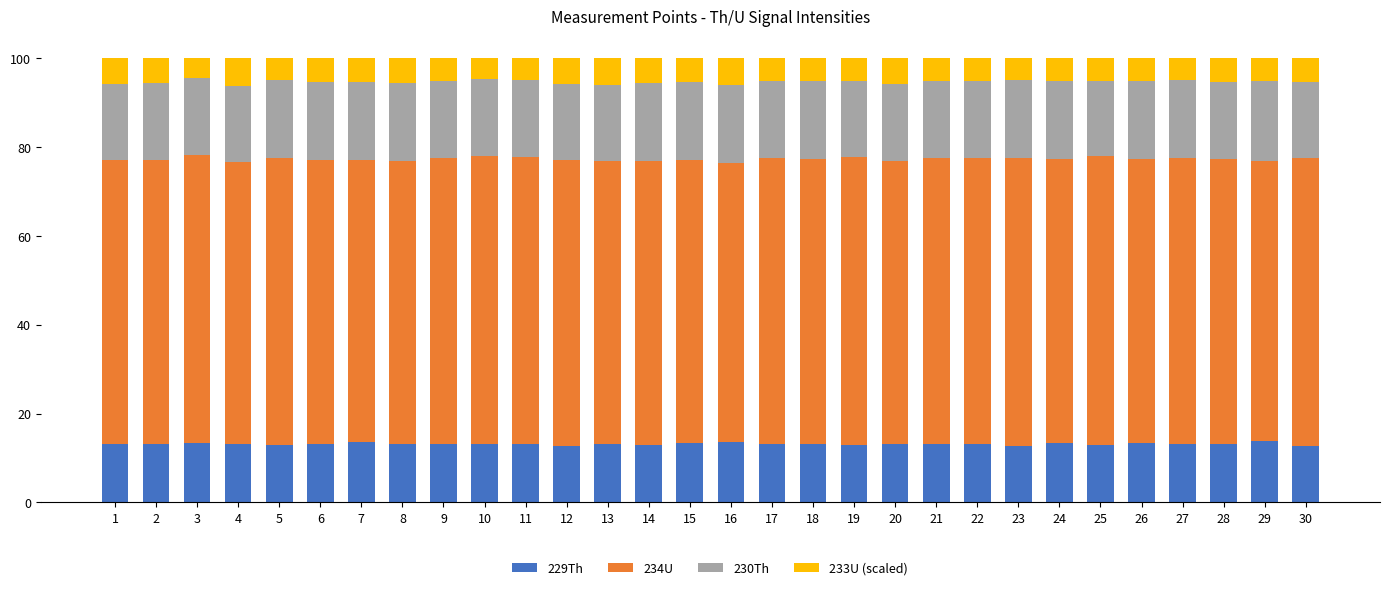

What is the lowest value of the 229Th series?

12.7